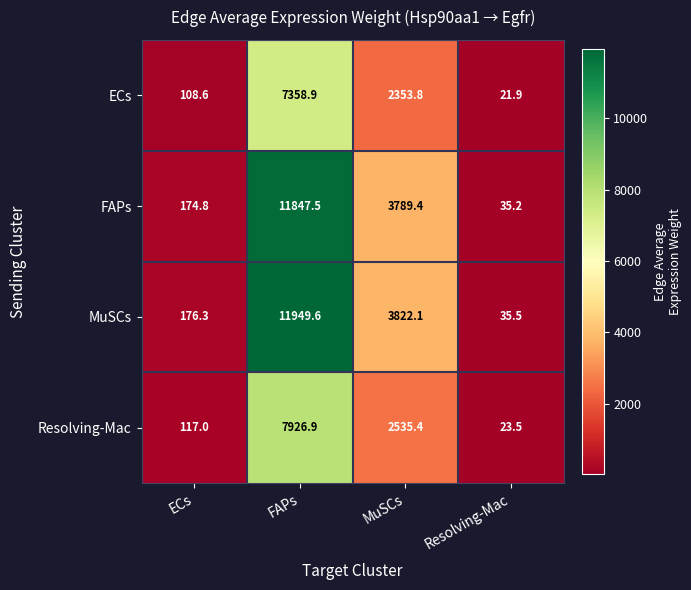

Rank the series by their maximum value, from lowest to highest.

ECs, Resolving-Mac, FAPs, MuSCs